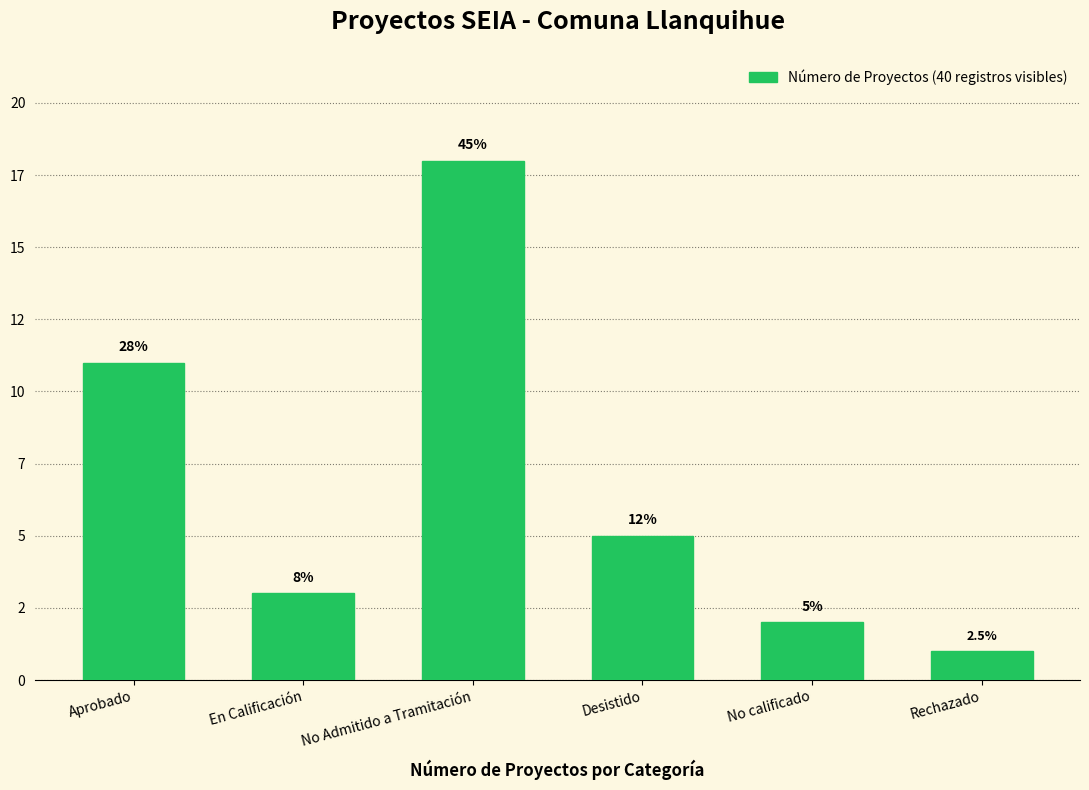

What is the average value?

7